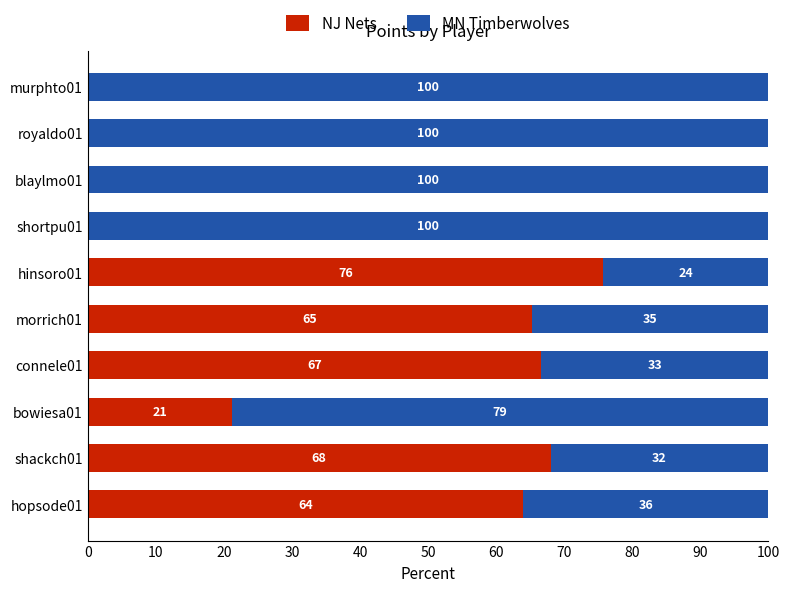

What is the total value across all series at shortpu01?

100.0